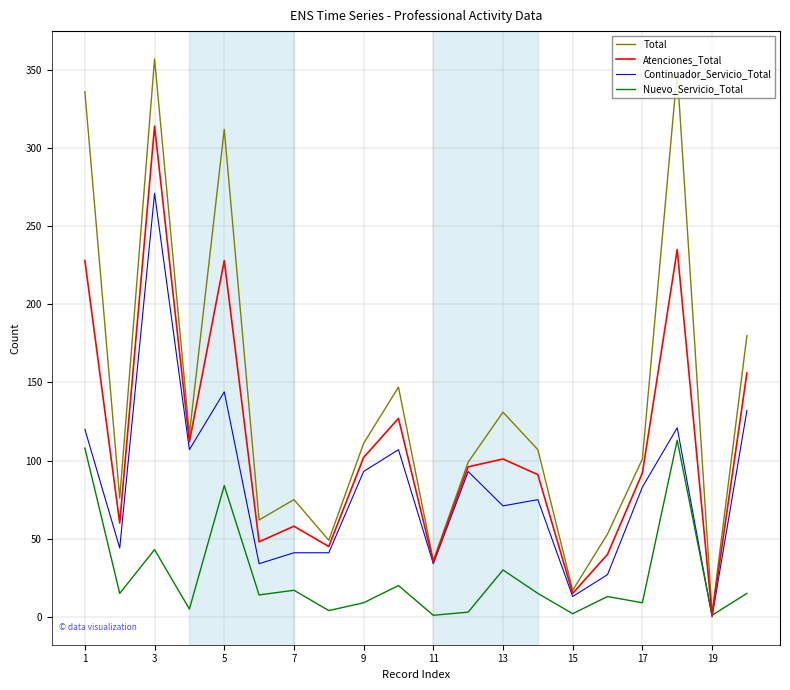

Which series has the largest range (max minus min)?

Total